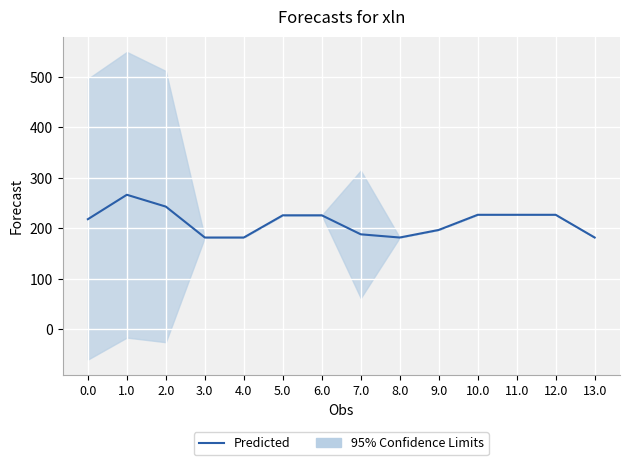

What is the value of the 6th point from the left?

226.0